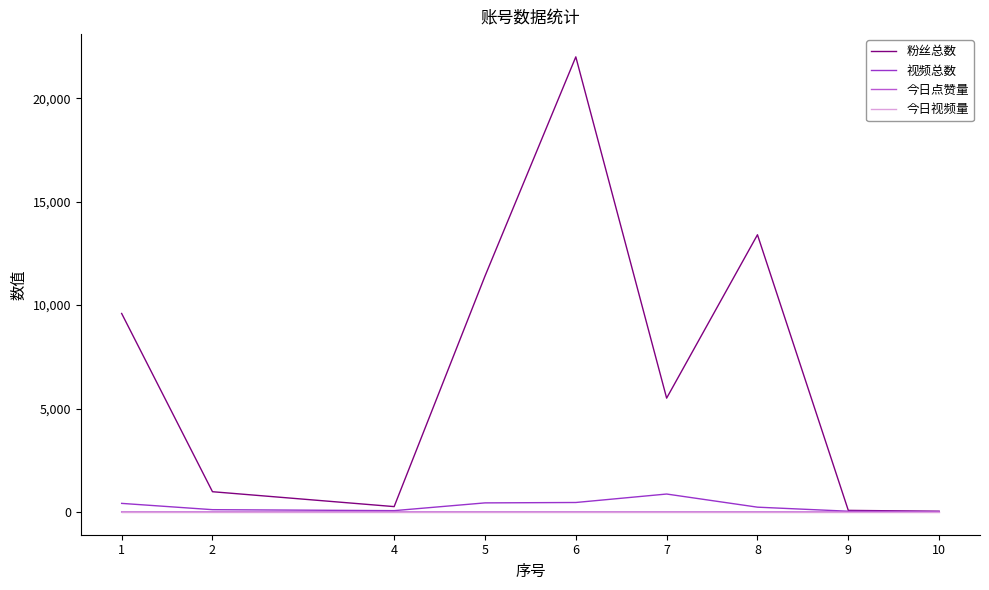

How many series are shown in this chart?

4